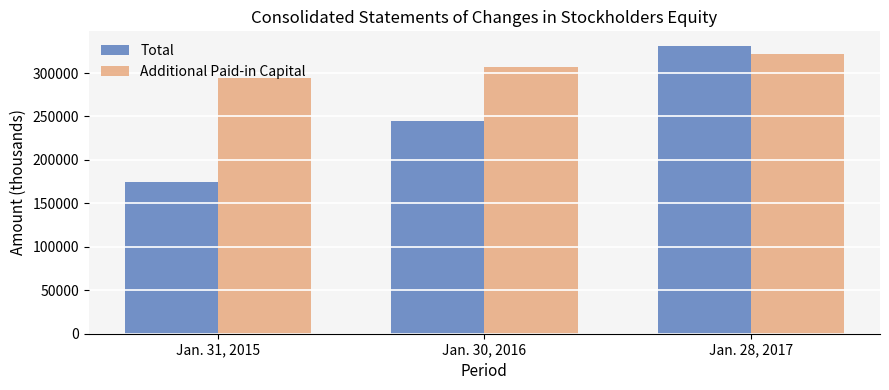

What is the maximum value for Additional Paid-in Capital?

321603